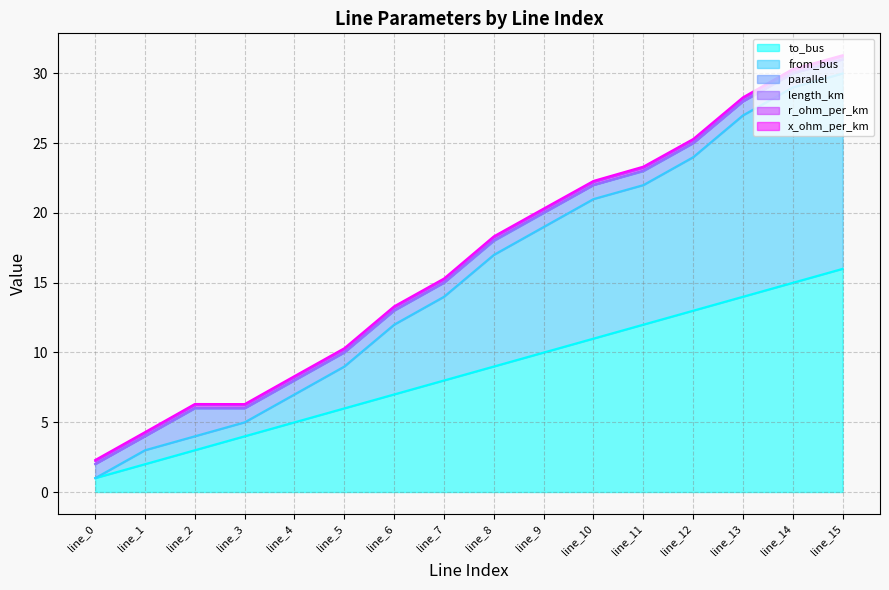

Reading left to right, transcribe all the data shown in this chart.

to_bus: 1.0	2.0	3.0	4.0	5.0	6.0	7.0	8.0	9.0	10.0	11.0	12.0	13.0	14.0	15.0	16.0
from_bus: 0.0	1.0	1.0	1.0	2.0	3.0	5.0	6.0	8.0	9.0	10.0	10.0	11.0	13.0	14.0	14.0
parallel: 1.0	1.0	2.0	1.0	1.0	1.0	1.0	1.0	1.0	1.0	1.0	1.0	1.0	1.0	1.0	1.0
length_km: 0.0	0.0	0.0	0.0	0.0	0.0	0.0	0.0	0.0	0.0	0.0	0.0	0.0	0.0	0.0	0.0
r_ohm_per_km: 0.2	0.2	0.2	0.2	0.2	0.2	0.2	0.2	0.2	0.2	0.2	0.2	0.2	0.2	0.2	0.2
x_ohm_per_km: 0.1	0.1	0.1	0.1	0.1	0.1	0.1	0.1	0.1	0.1	0.1	0.1	0.1	0.1	0.1	0.1